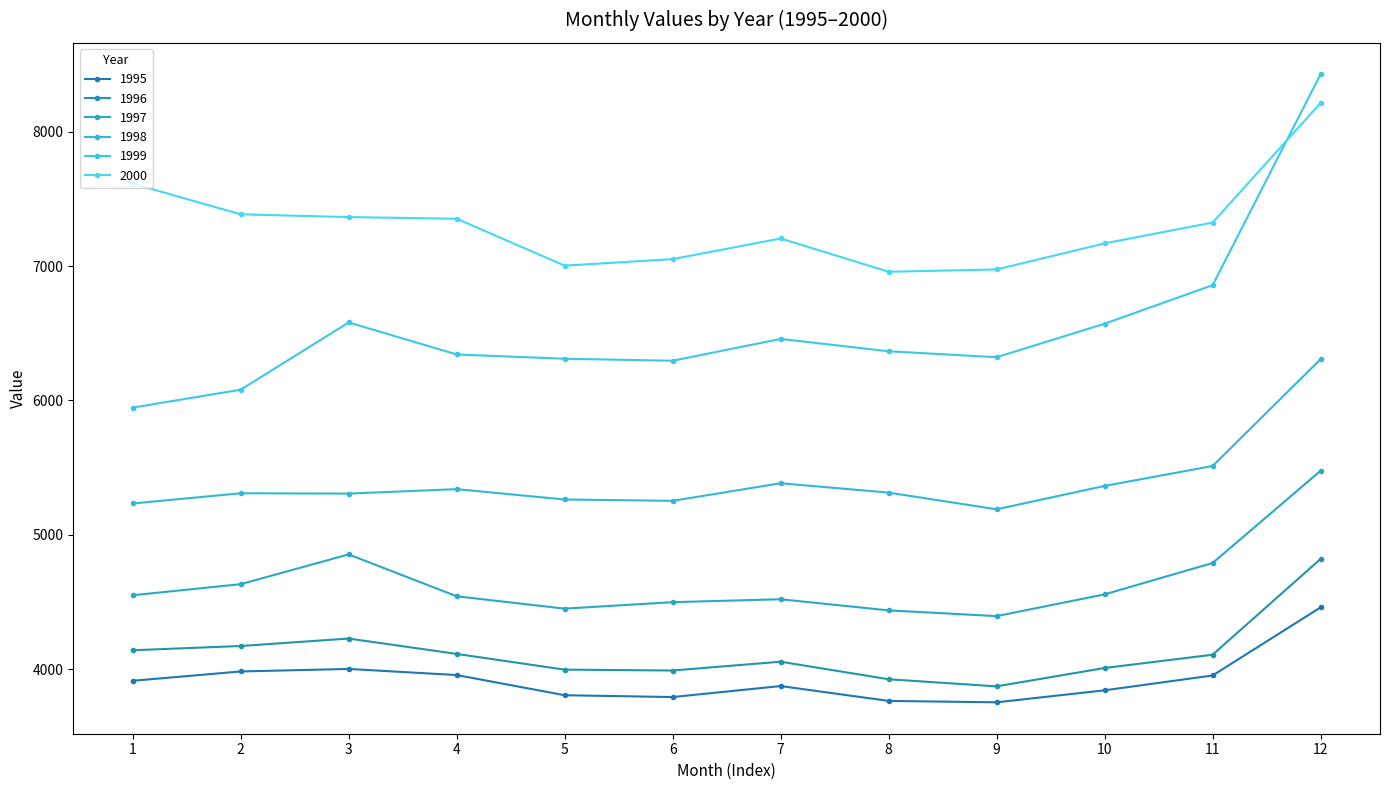

How many series are shown in this chart?

6